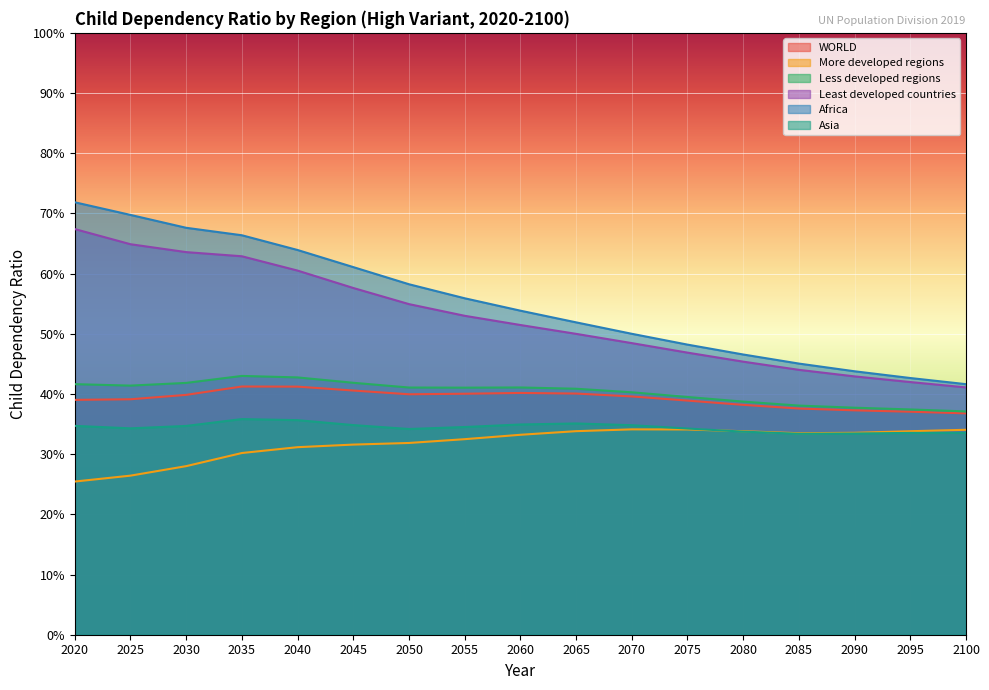

Reading left to right, what are all the values shown in this chart?

WORLD: 39.0	39.1	39.9	41.2	41.2	40.6	40.0	40.0	40.2	40.1	39.6	38.9	38.2	37.6	37.3	37.0	36.8
More developed regions: 25.4	26.4	28.0	30.2	31.2	31.6	31.9	32.5	33.2	33.8	34.1	34.1	33.8	33.5	33.5	33.8	34.0
Less developed regions: 41.6	41.4	41.8	43.0	42.8	41.9	41.1	41.0	41.1	40.9	40.3	39.5	38.7	38.1	37.7	37.4	37.1
Least developed countries: 67.4	64.9	63.6	62.9	60.5	57.6	54.9	53.0	51.5	50.0	48.5	46.9	45.4	44.0	42.9	42.0	41.1
Africa: 71.8	69.8	67.6	66.4	63.9	61.1	58.2	55.9	53.8	51.9	50.0	48.2	46.6	45.0	43.8	42.6	41.6
Asia: 34.7	34.3	34.7	35.8	35.6	34.8	34.2	34.5	34.9	35.1	34.8	34.3	33.7	33.4	33.4	33.5	33.5